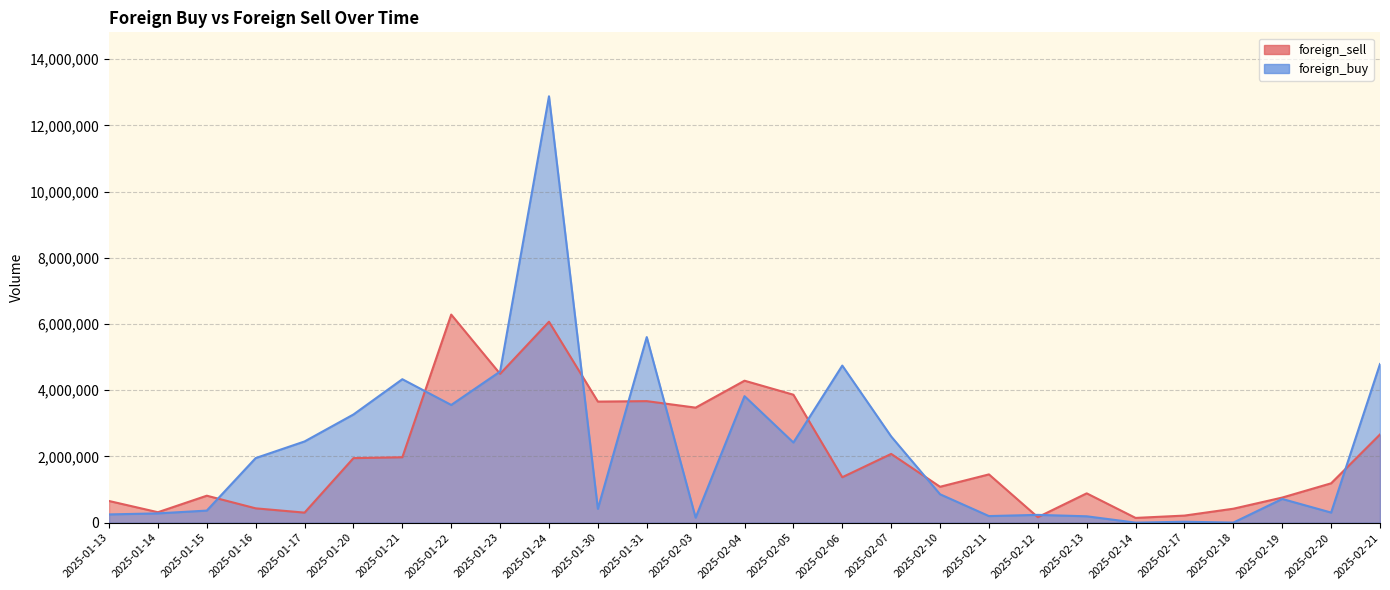

Is the value of foreign_buy at 2025-01-31 greater than the value of foreign_sell at 2025-02-21?

Yes